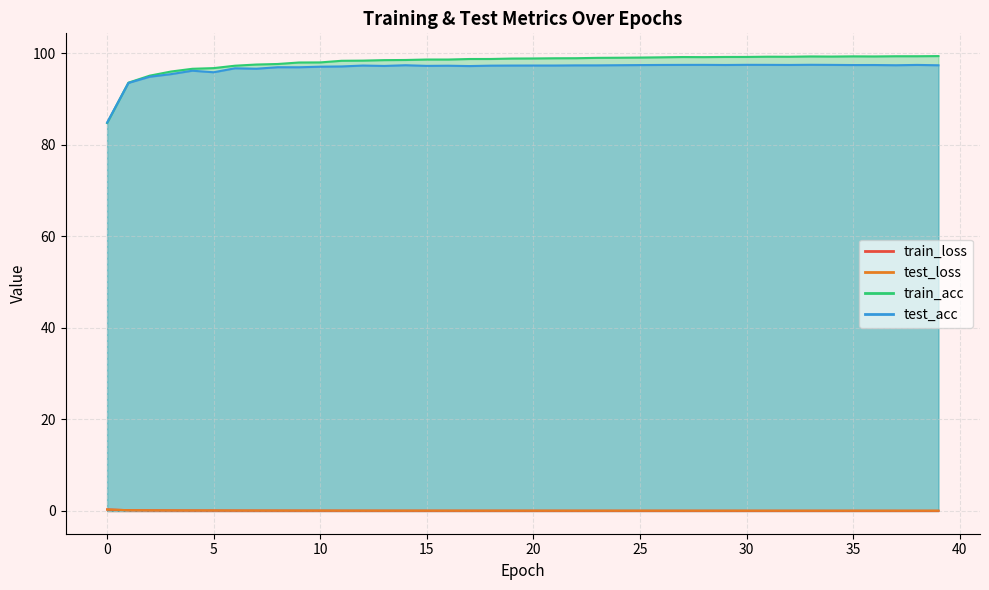

At which category is the sum across all series the highest?

38